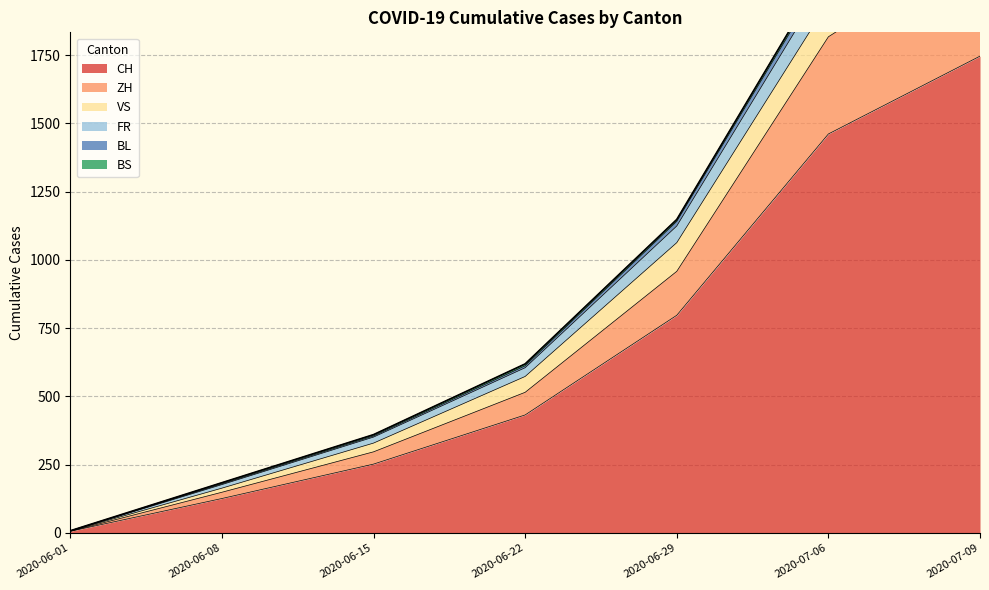

At which label does FR reach its peak?

2020-07-09